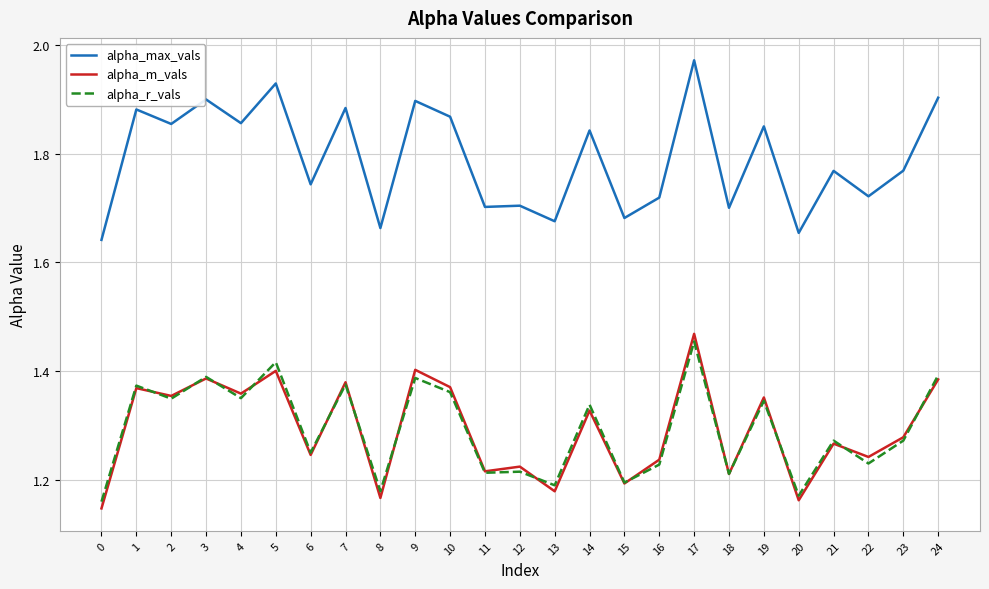

Which series has the largest total across all categories?

alpha_max_vals